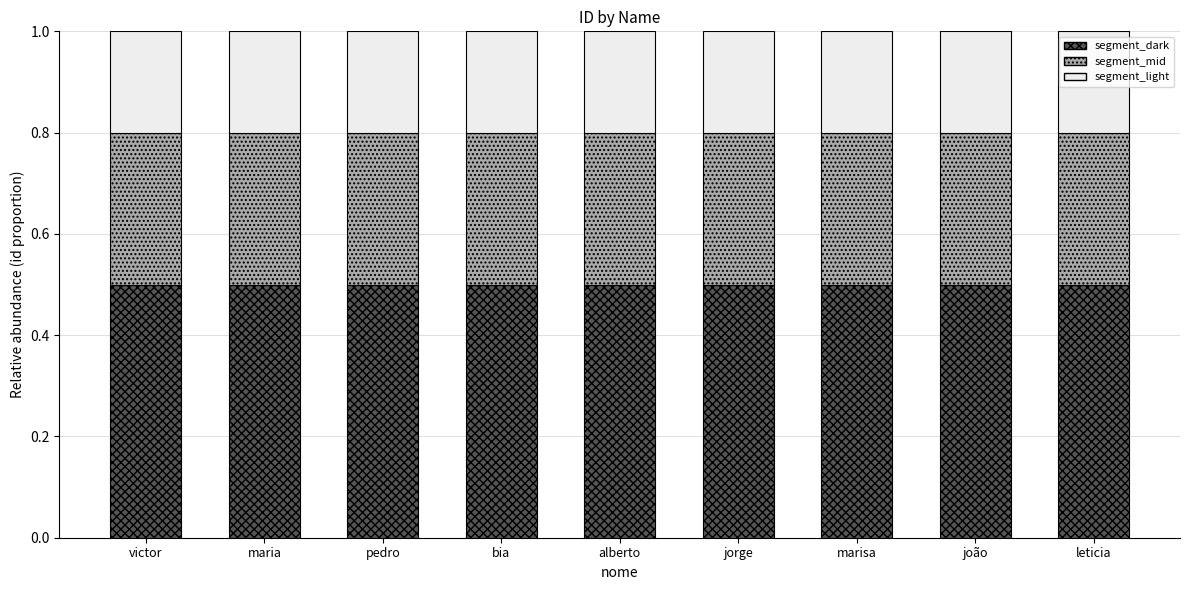

What is the total value across all series at maria?

1.0